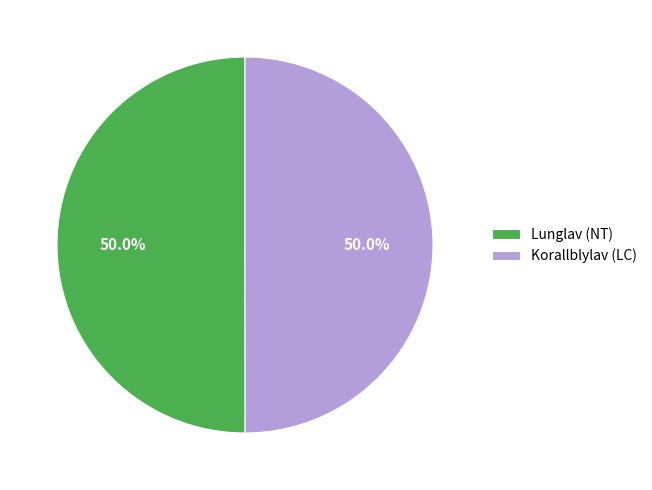

What is the ratio of the value at Korallblylav (LC) to the value at Lunglav (NT)?

1.0